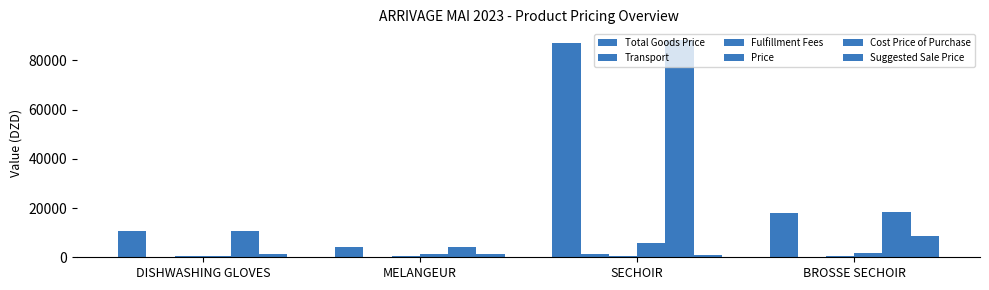

At which label does Cost Price of Purchase reach its peak?

SECHOIR